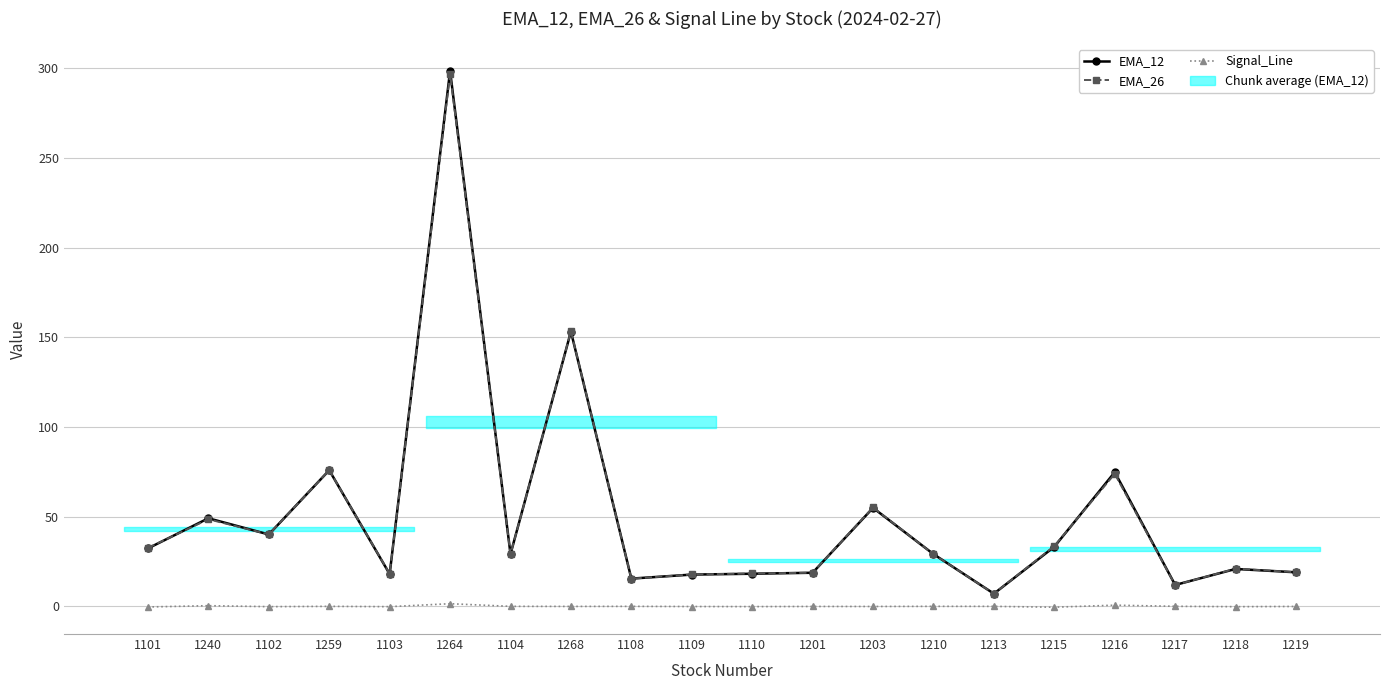

The EMA_12 series shows 57.5 at 1101. True or false?

False